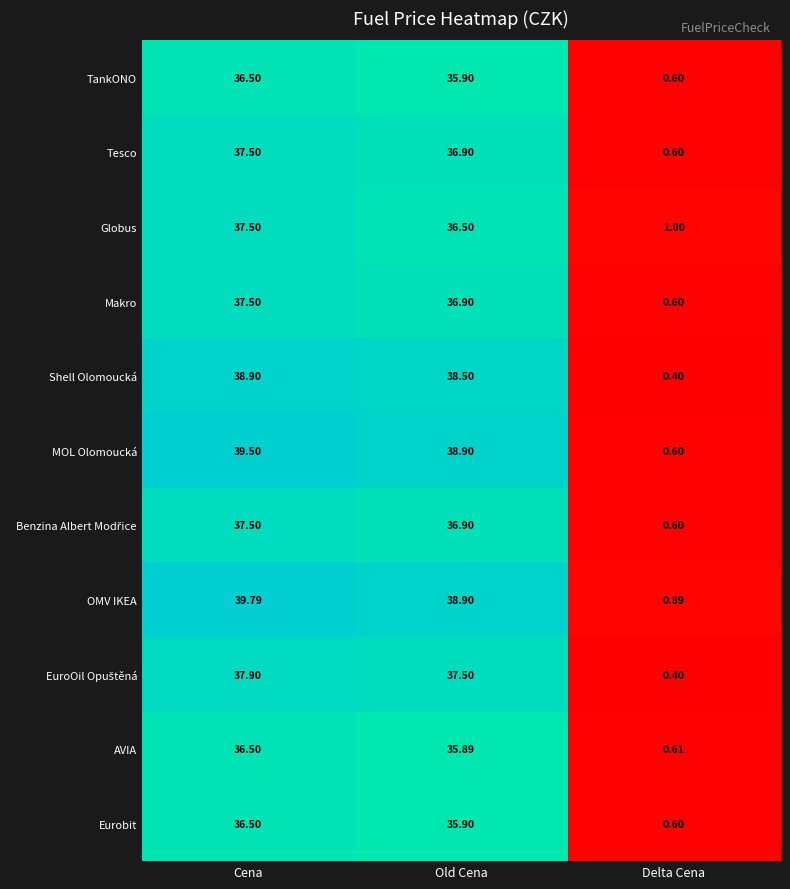

At which label does TankONO reach its minimum?

Delta Cena